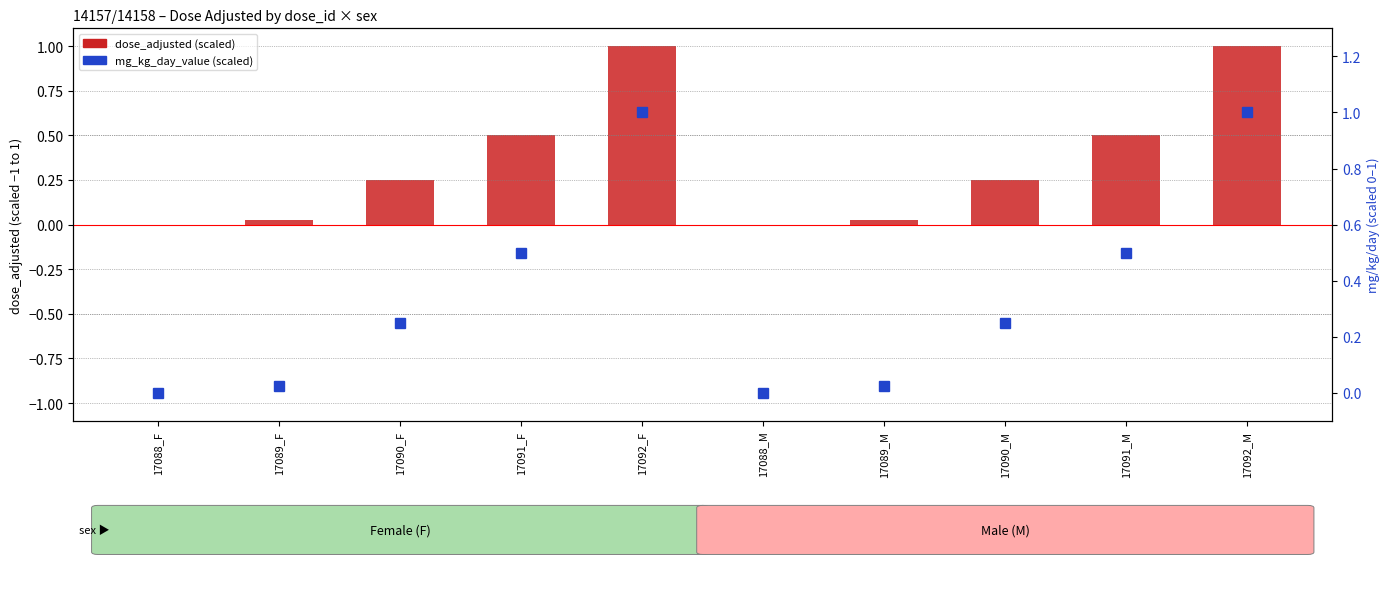

Is it true that dose_adjusted (scaled) equals 0.2 at 17092_F?

False